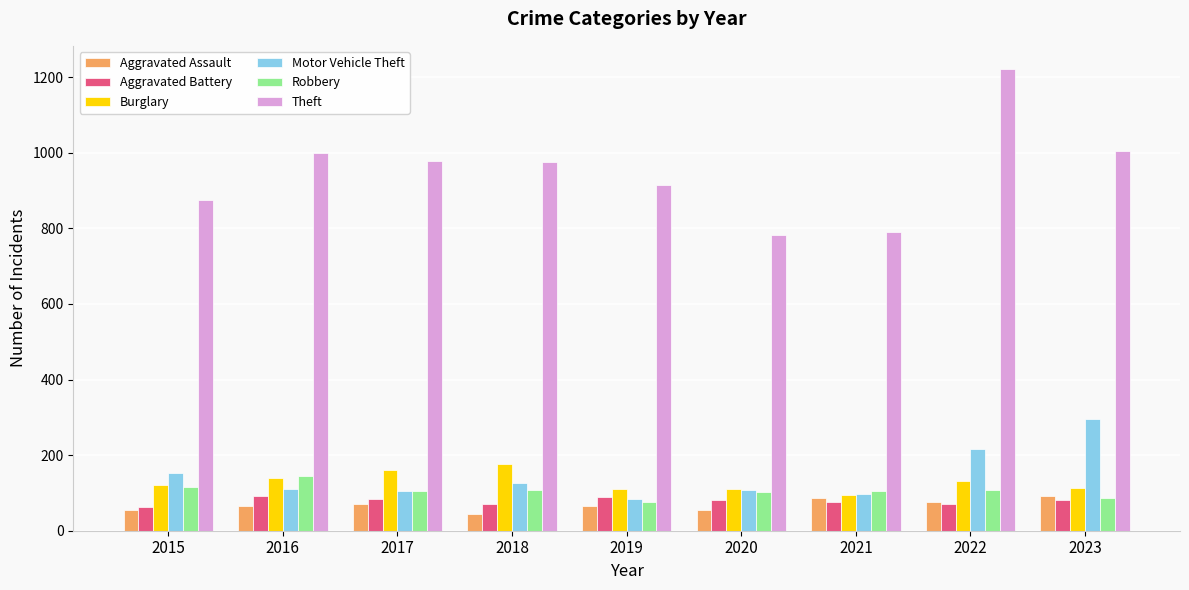

What is the minimum value shown in the chart?

43